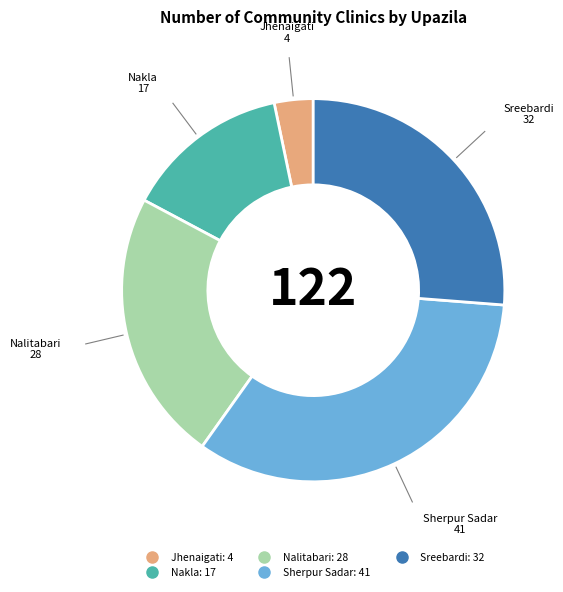

Is the sum of Sreebardi and Nalitabari greater than half?

No